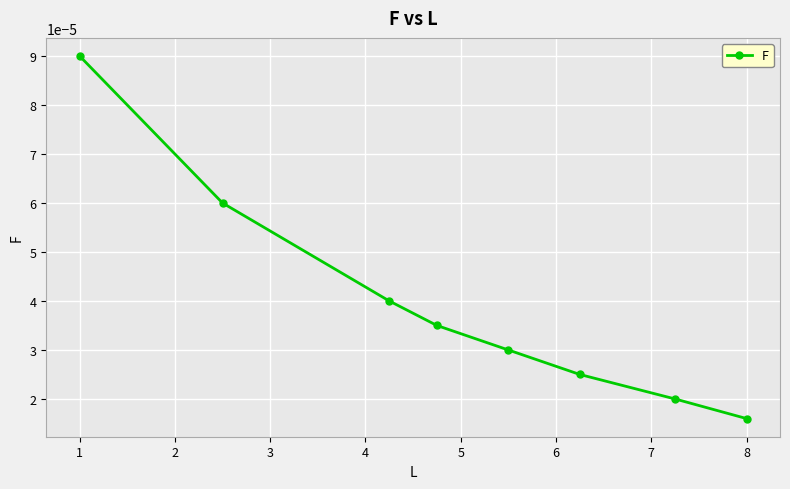

Count the values in the range 0 to 1.

8